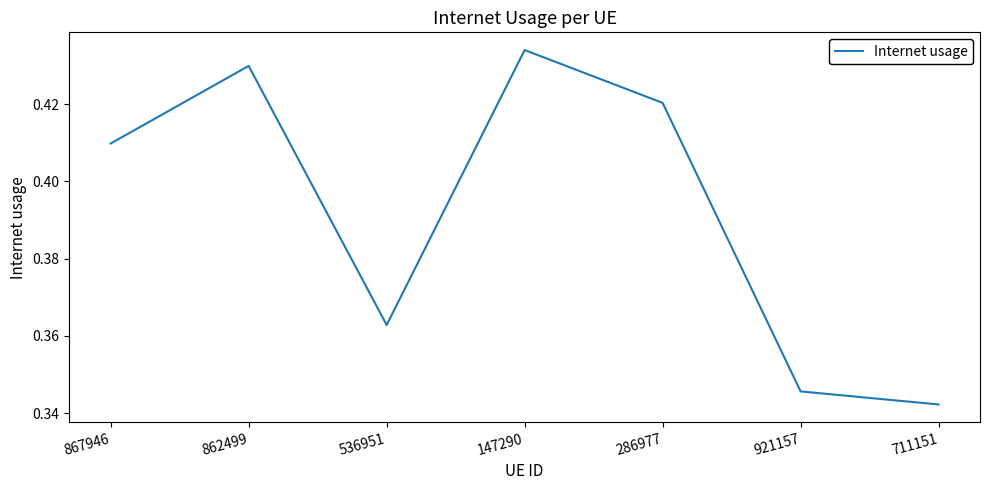

What position from the left is 711151?

7